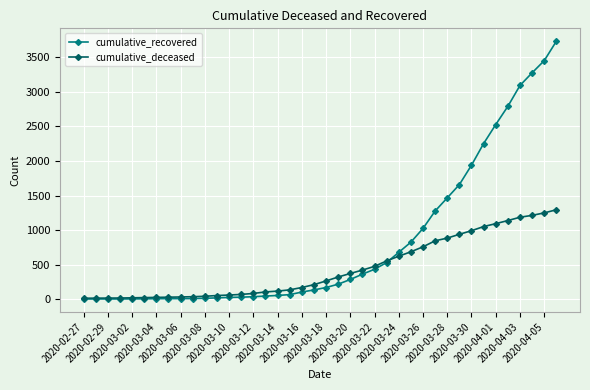

Which series has the largest total across all categories?

cumulative_recovered